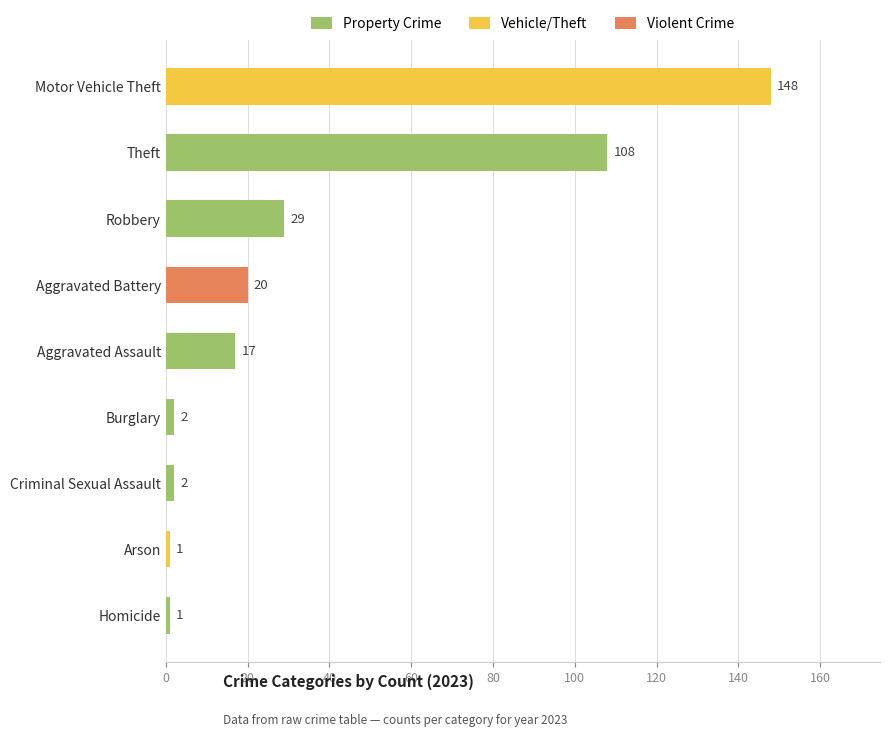

Are the bars horizontal?

Yes